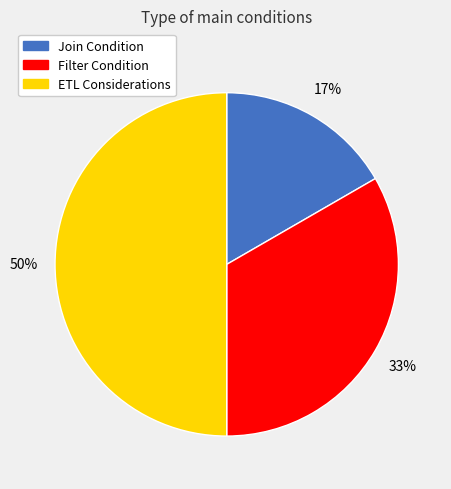

Is the sum of Filter Condition and ETL Considerations greater than half?

Yes